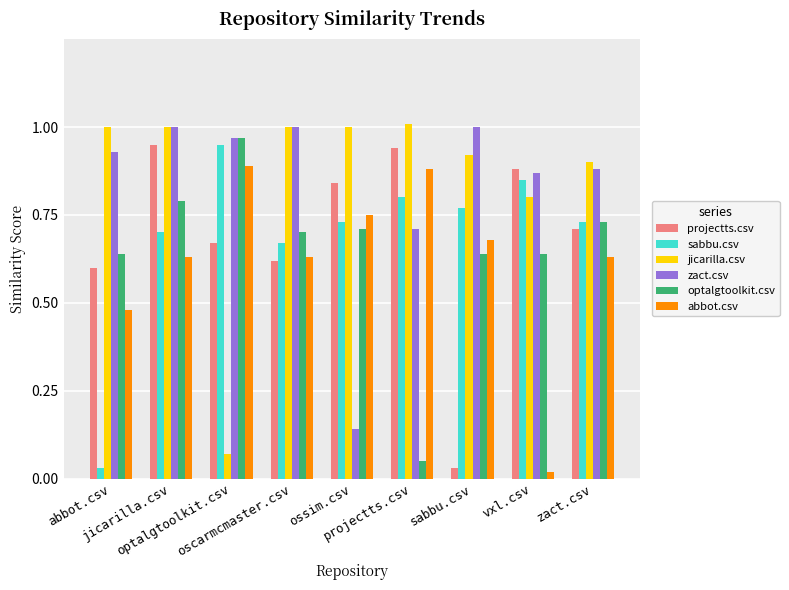

What is the total value across all series at oscarmcmaster.csv?

4.6